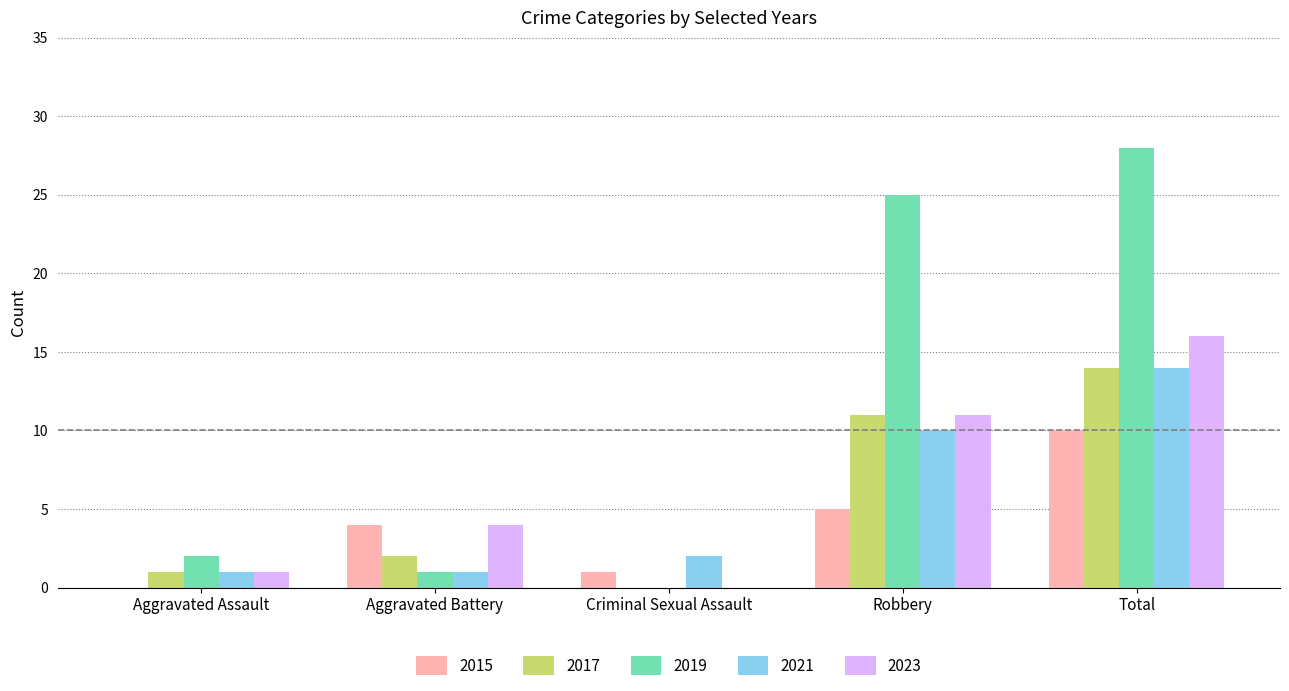

Between Criminal Sexual Assault and Robbery, which series saw the biggest shift?

2019